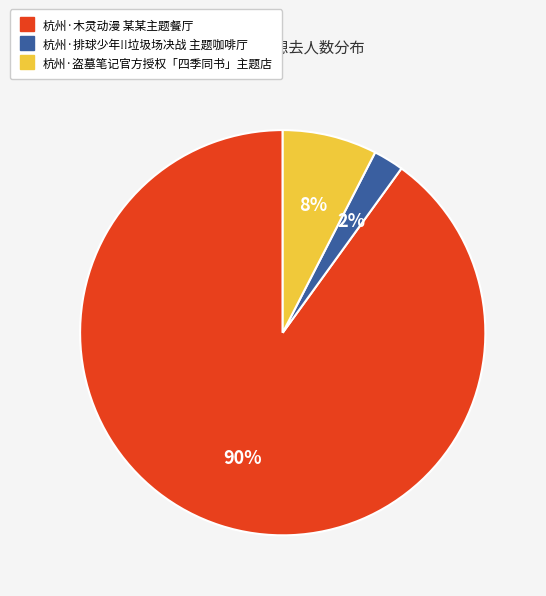

Does any single category account for the majority?

Yes